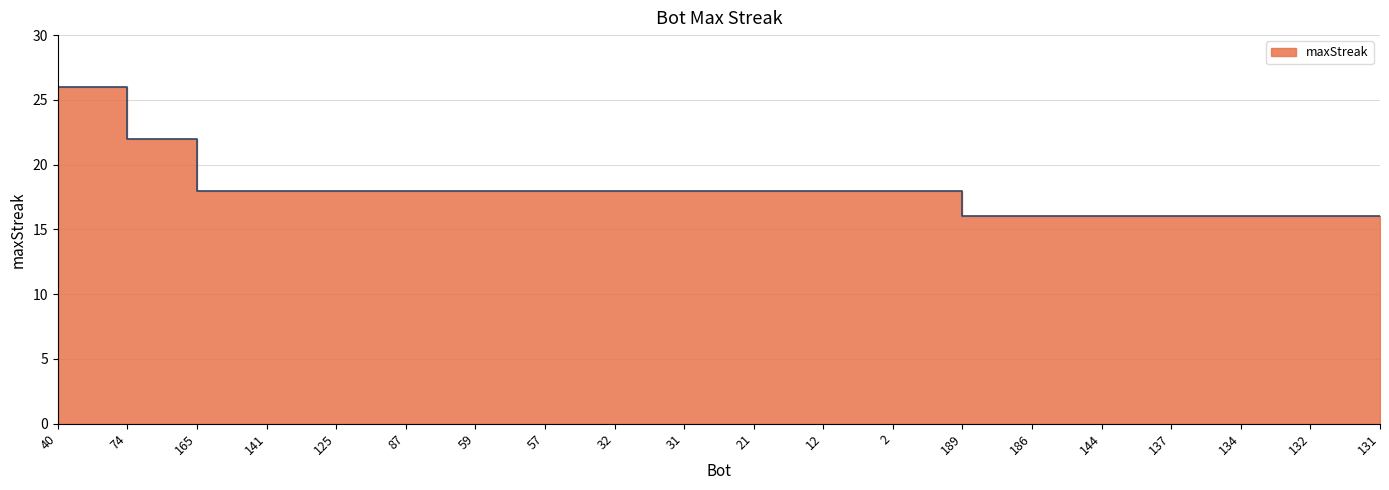

Is it true that the value at 141 is 18?

True